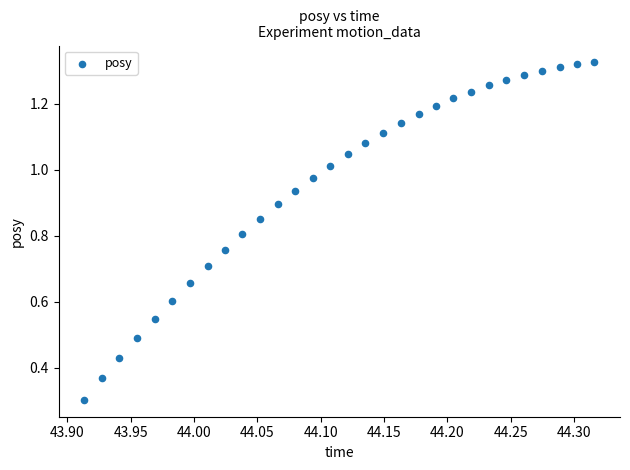

What Y value in the scatter plot is closest to 0?

0.3